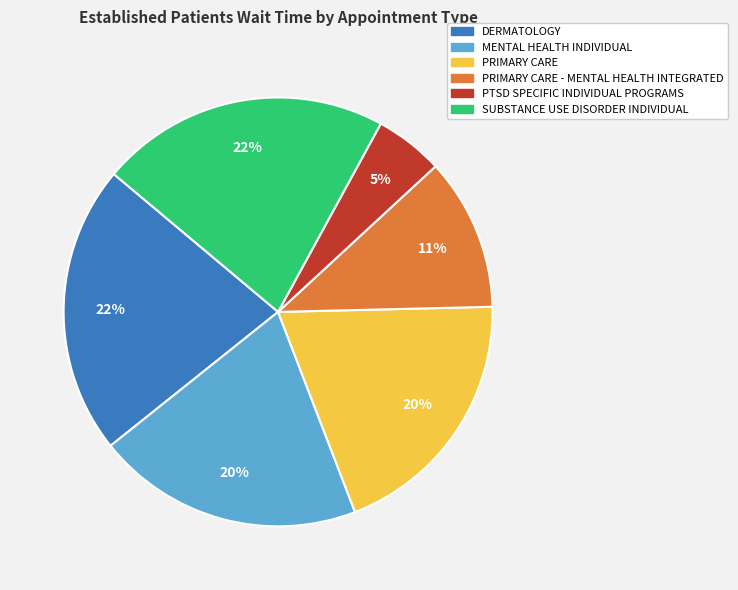

To the nearest percent, what is the average slice percentage?

17%